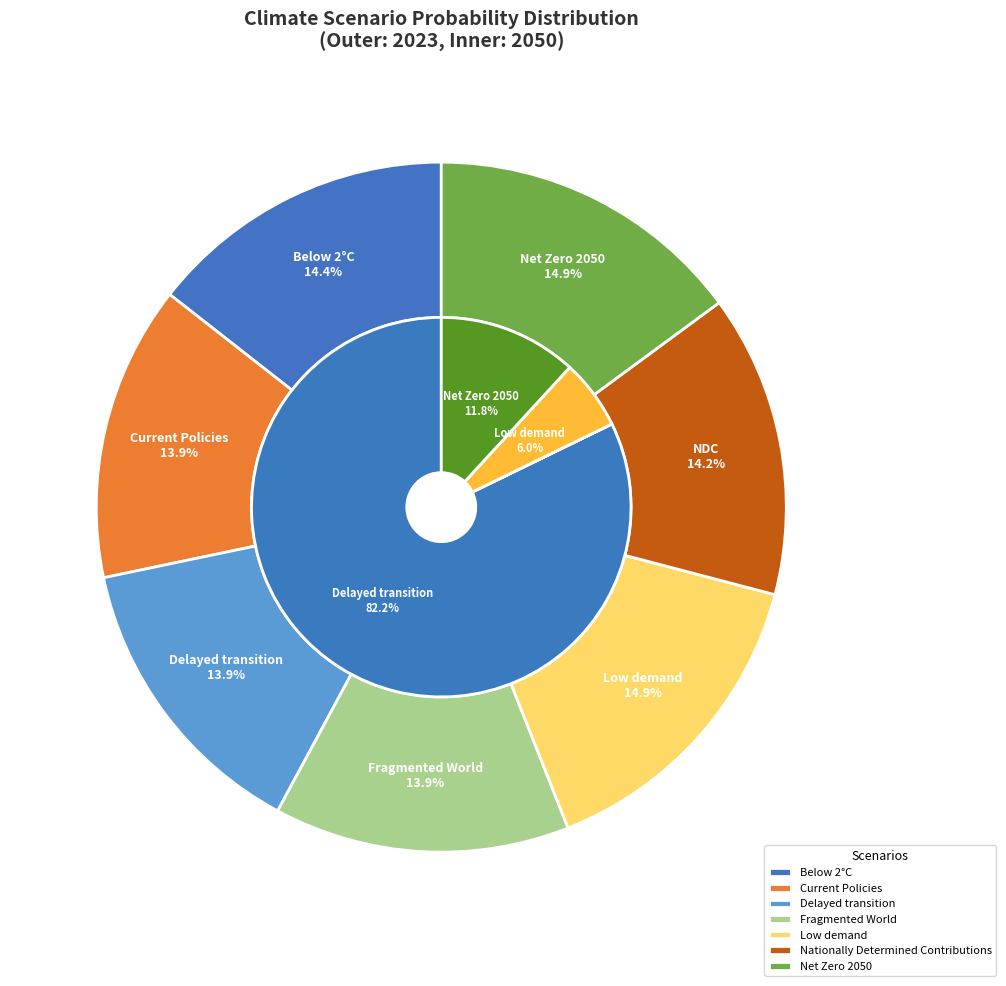

The 2 slice represents 77% of the pie. True or false?

False